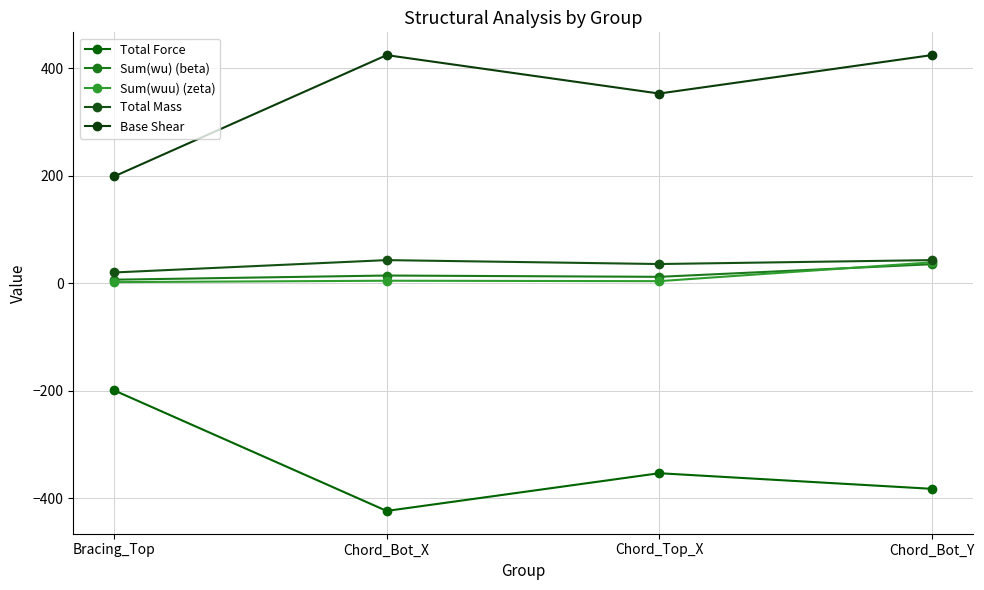

What is the sum of all Sum(wu) (beta) values?

69.3